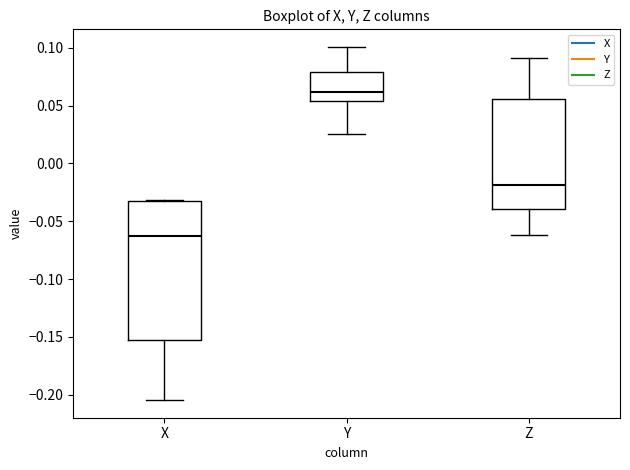

Reading left to right, read every box against the y-axis: the position of its median line, the range the box covers, and the ends of its whiskers. The values are not printed on the chart, so give them approximately, as read against the axis.

X: median -0.065, box -0.155 to -0.035, whiskers -0.205 to -0.030
Y: median 0.060, box 0.055 to 0.080, whiskers 0.025 to 0.100
Z: median -0.020, box -0.040 to 0.055, whiskers -0.060 to 0.090